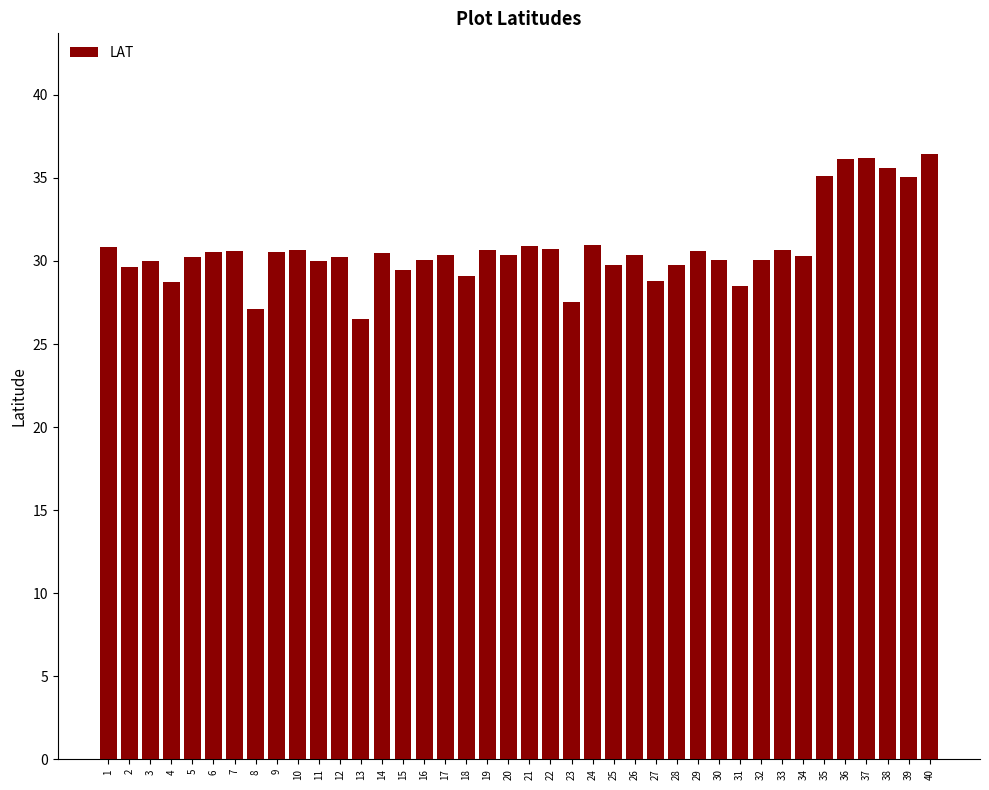

Is it true that the value at 6 is 49.7?

False